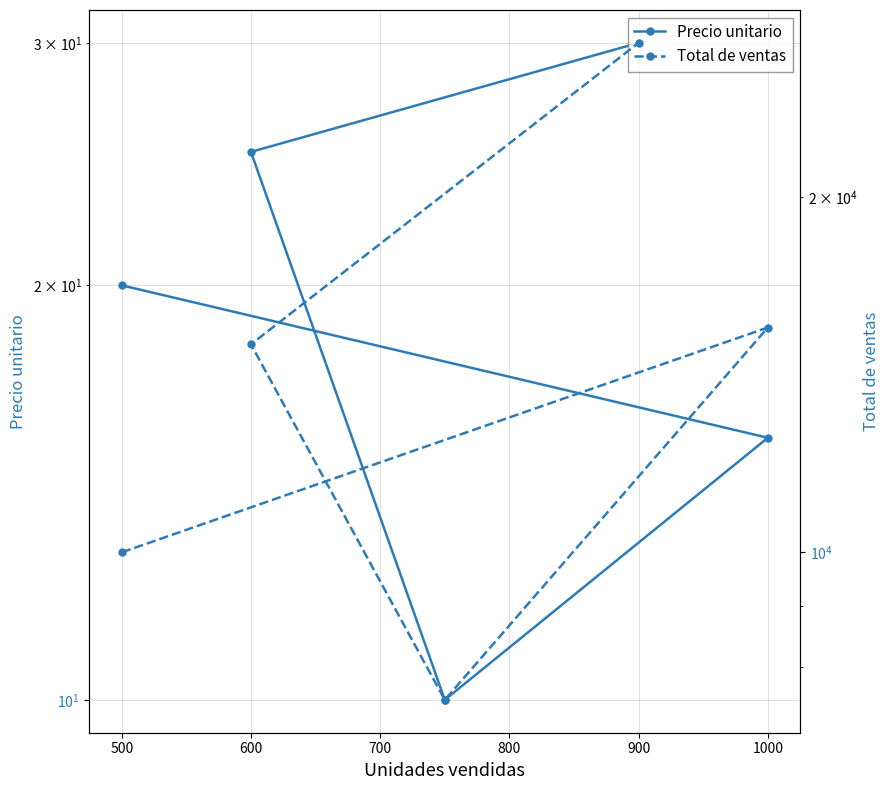

Reading left to right, list all the values displayed in this chart.

Precio unitario: 20.0	15.5	10.0	25.0	30.0
Total de ventas: 10000.0	15500.0	7500.0	15000.0	27000.0